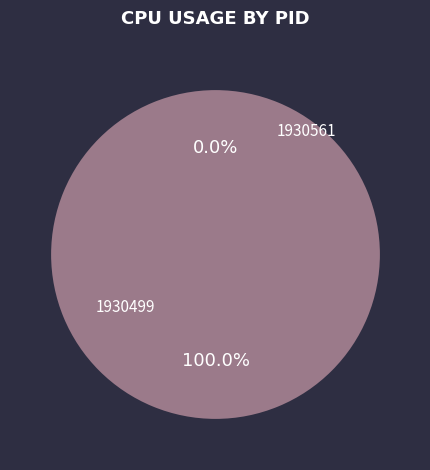

Does any single category account for the majority?

Yes